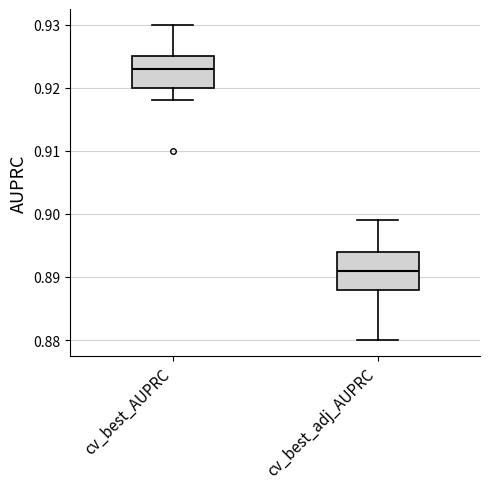

Reading left to right, read every box against the y-axis: the position of its median line, the range the box covers, and the ends of its whiskers. The values are not printed on the chart, so give them approximately, as read against the axis.

cv_best_AUPRC: median 0.923, box 0.920 to 0.925, whiskers 0.918 to 0.930
cv_best_adj_AUPRC: median 0.891, box 0.888 to 0.894, whiskers 0.880 to 0.899